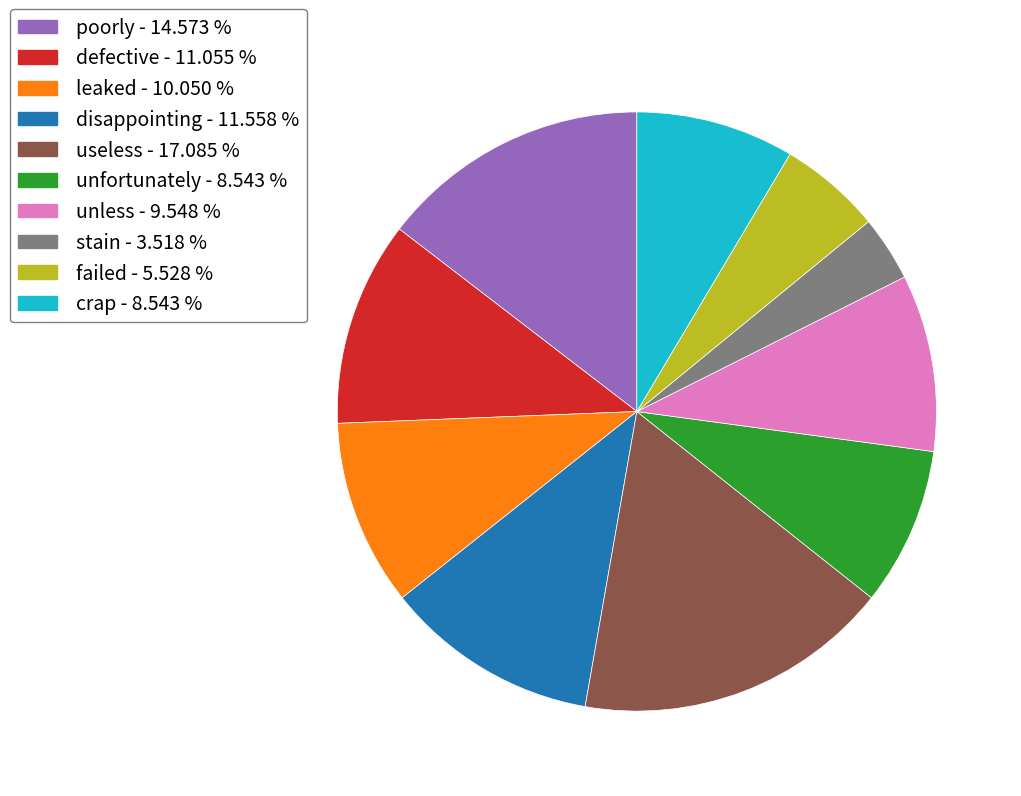

What is the ratio of the value at crap - 8.543 % to the value at unfortunately - 8.543 %?

1.0